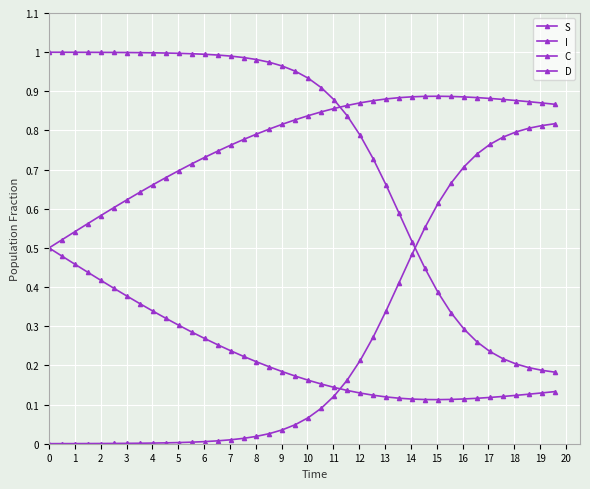

How many lines are shown in the chart?

4